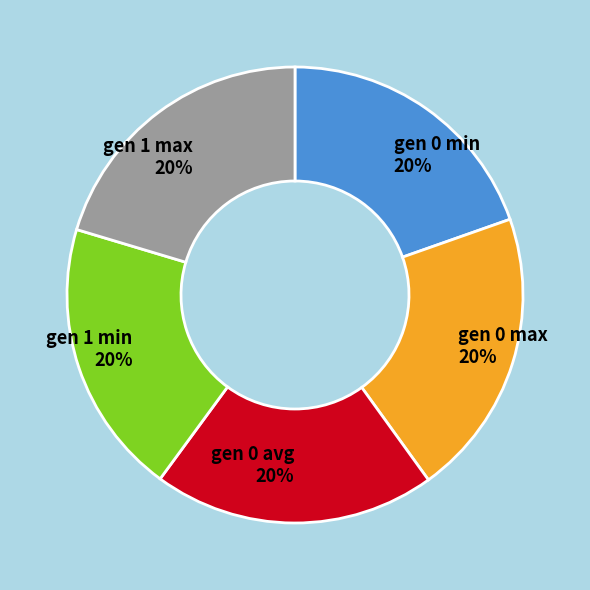

Count the number of slices in the pie.

5